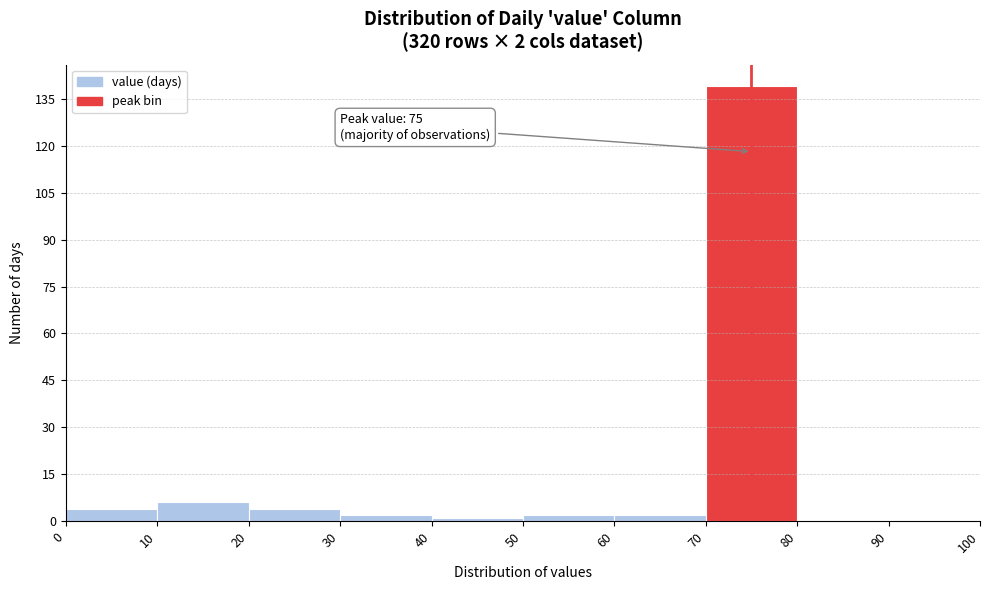

Over which range of the x-axis is the bar tallest?

70 to 80